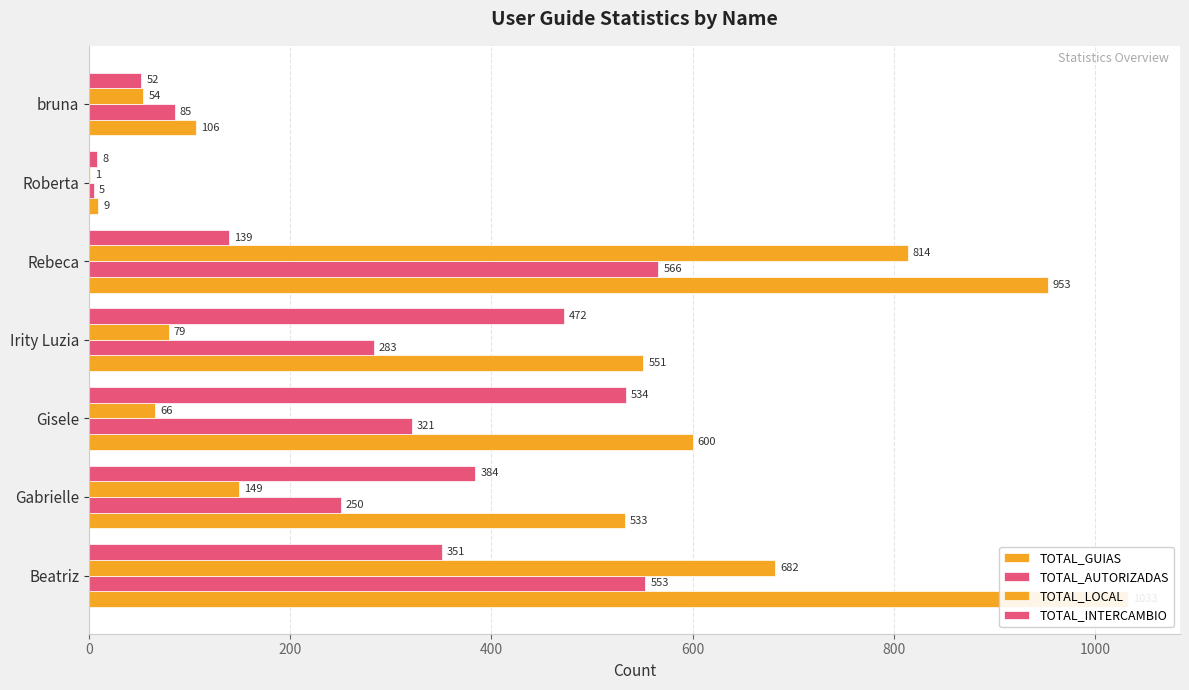

How many series are shown in this chart?

4